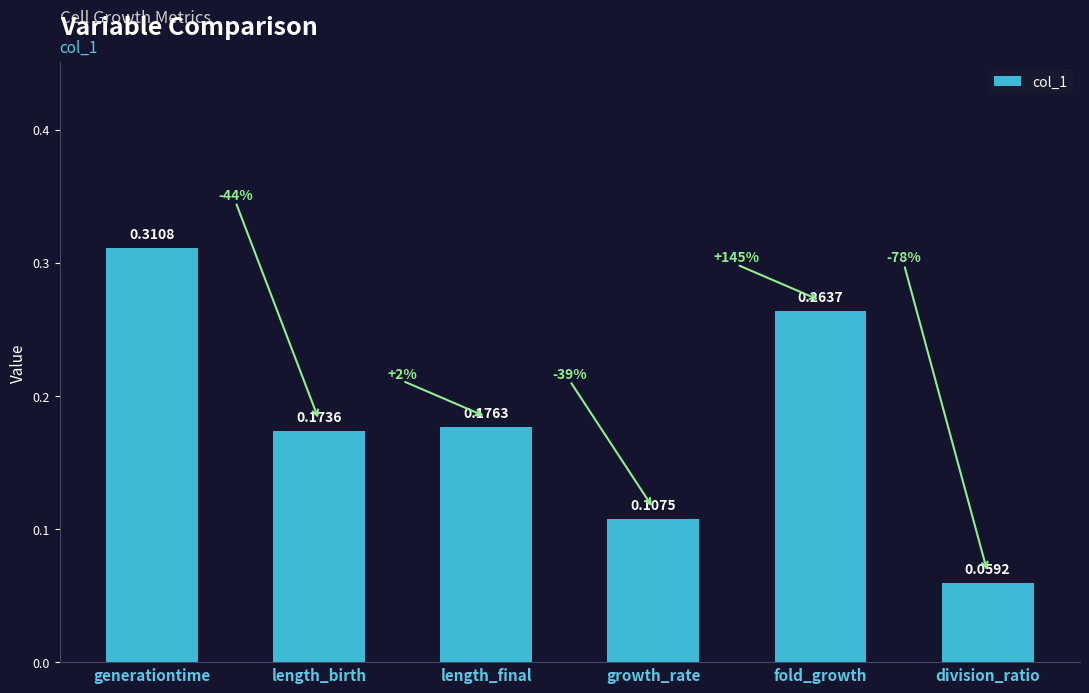

How many values are between 0 and 1?

6